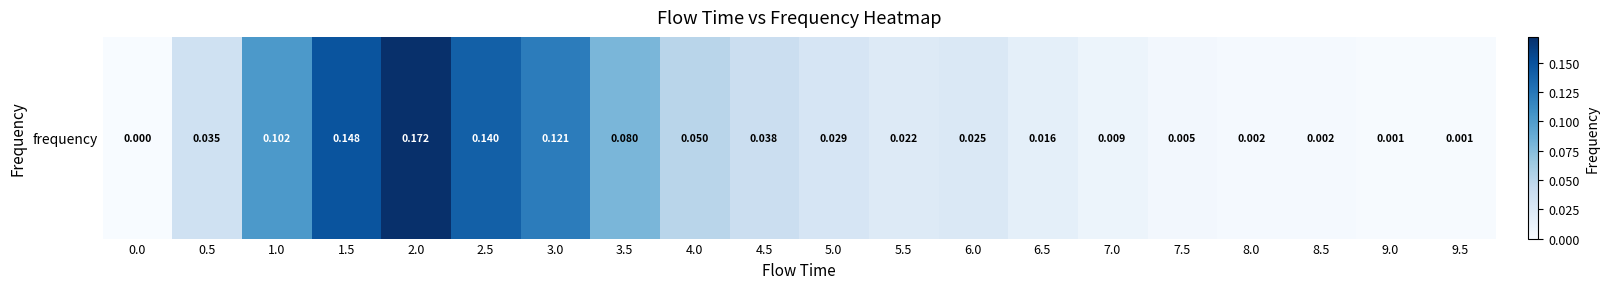

How many data points are above 0?

19